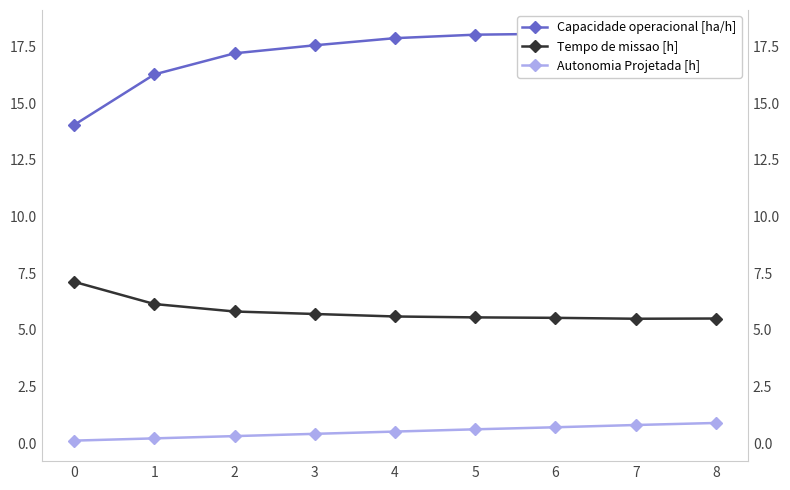

What is the value of the Capacidade operacional [ha/h] point at the 2nd from the left?

16.3